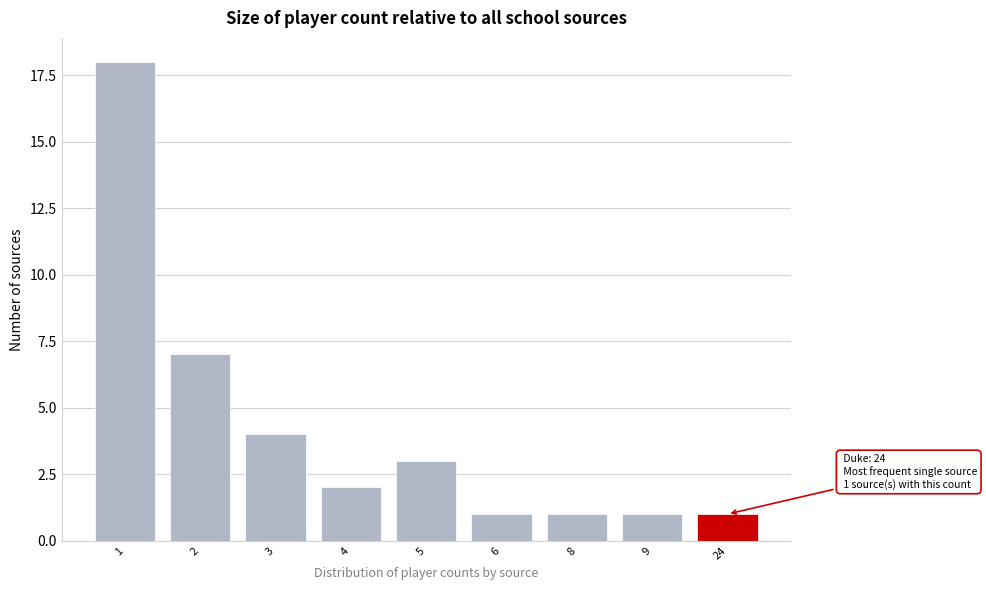

Reading left to right, list all the values displayed in this chart.

18	7	4	2	3	1	1	1	1